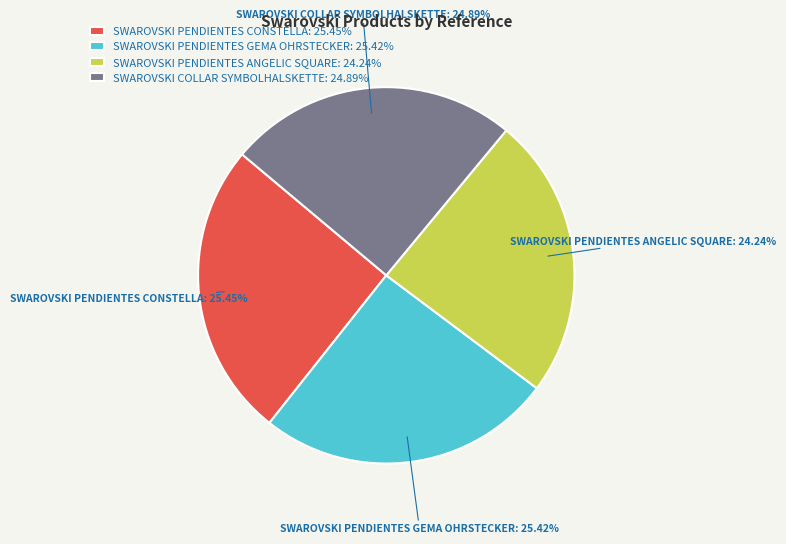

Which slice is the smallest?

SWAROVSKI PENDIENTES ANGELIC SQUARE: 24.24%